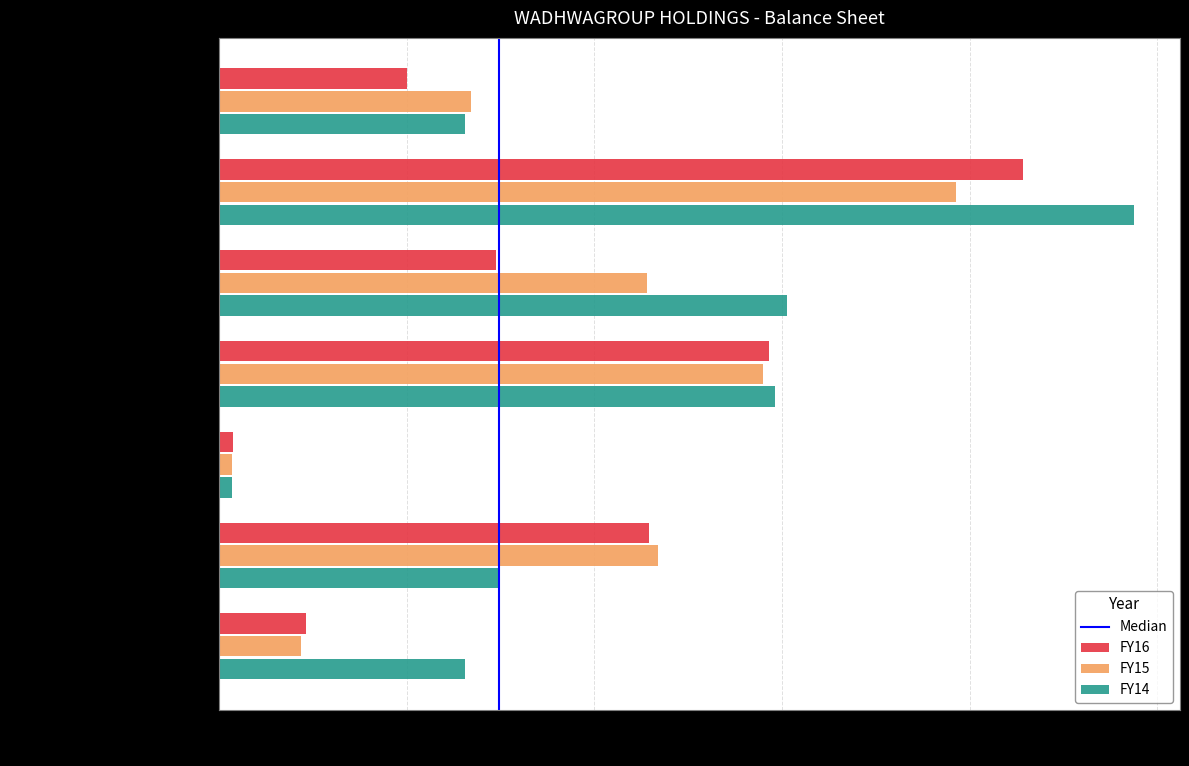

True or false: FY16 has a value of 4.6 at Long-term loans and advances.

True